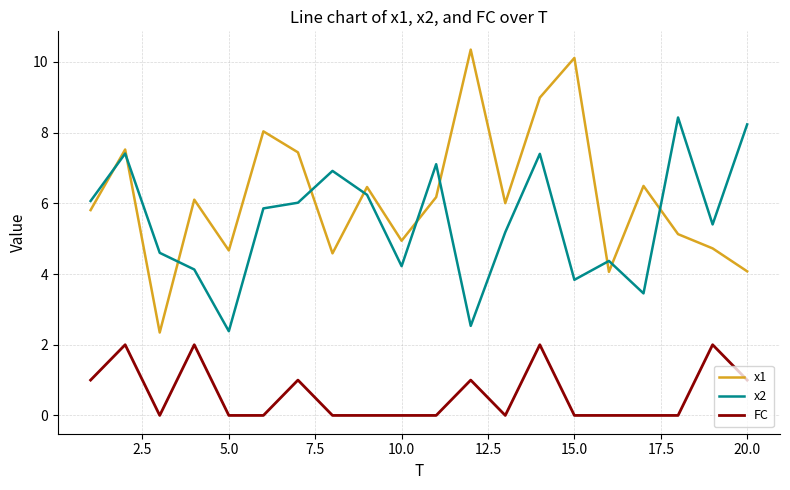

How many categories are shown in the chart?

20